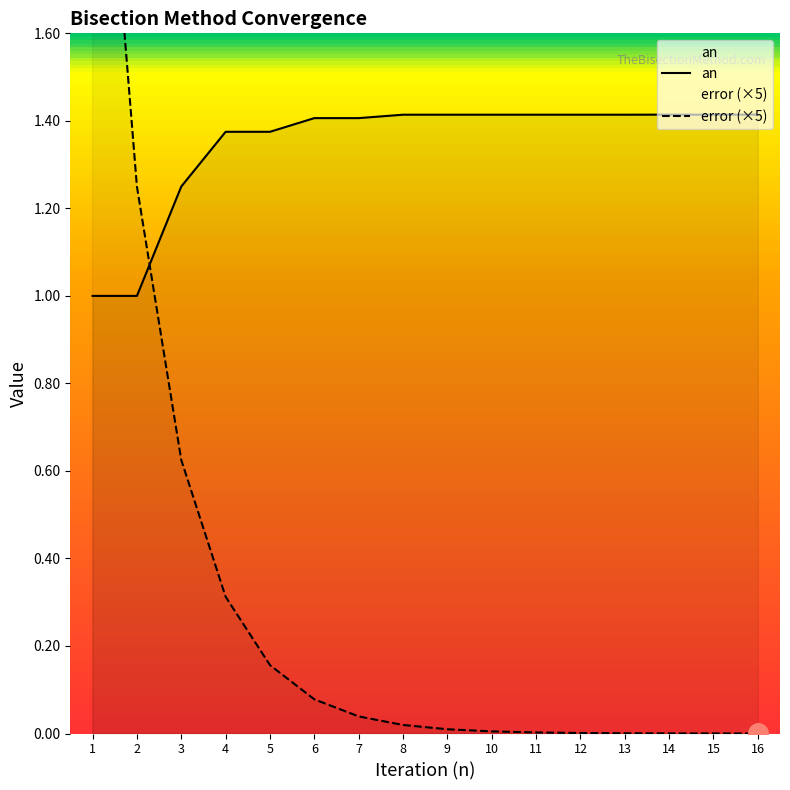

Does the chart display data point markers on the line(s)?

No